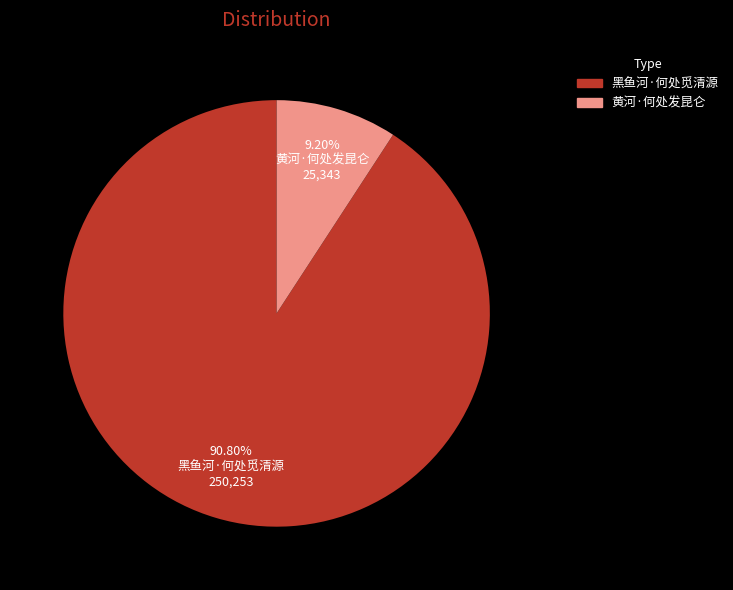

Between 黄河·何处发昆仑 and 黑鱼河·何处觅清源, which is larger?

黑鱼河·何处觅清源